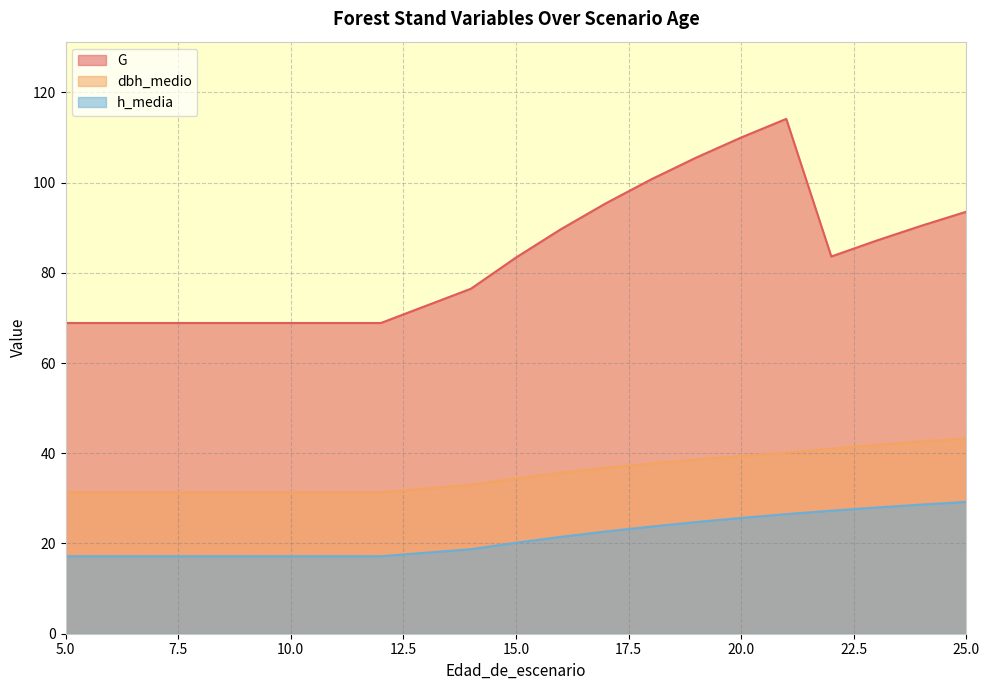

Rank the categories by dbh_medio value from lowest to highest.

5, 6, 7, 8, 9, 10, 11, 12, 14, 15, 16, 17, 18, 19, 20, 21, 22, 23, 24, 25